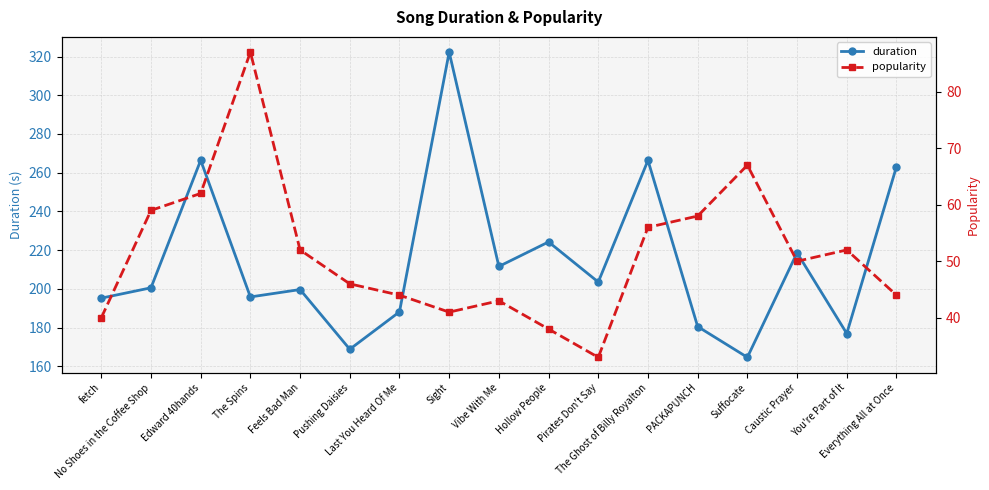

What are all the series names shown in the legend?

duration, popularity